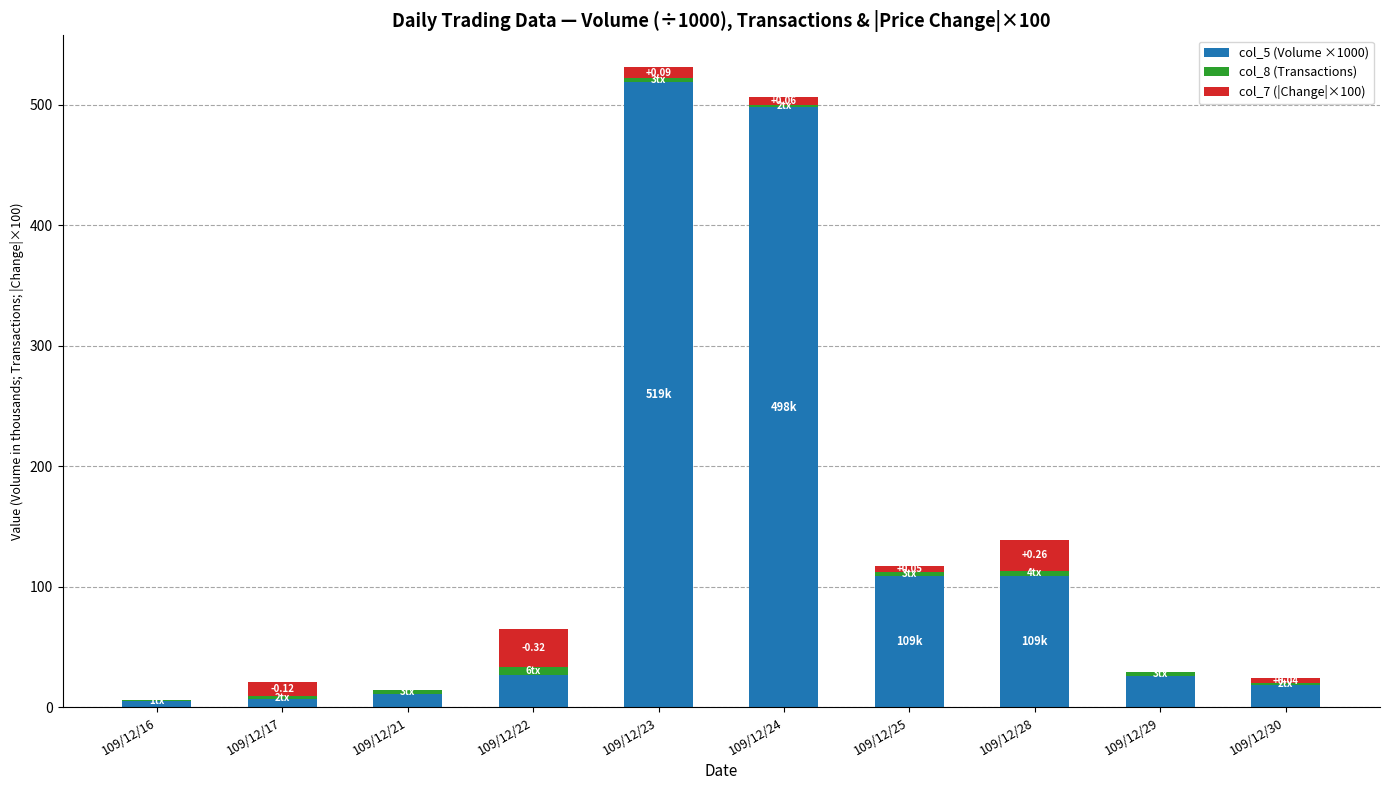

Count the number of categories in the chart.

10